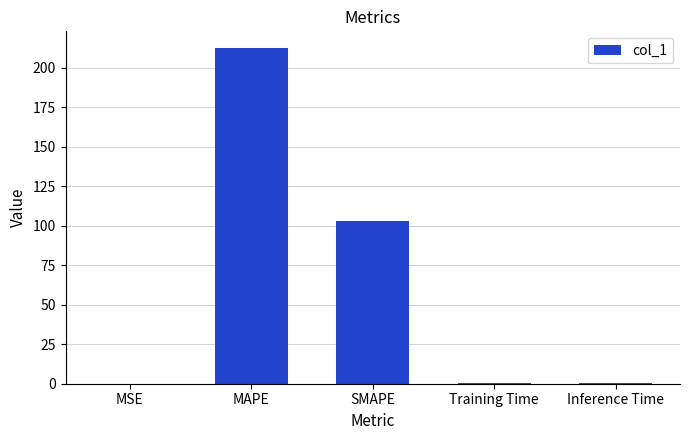

What is the maximum value shown in the chart?

212.5